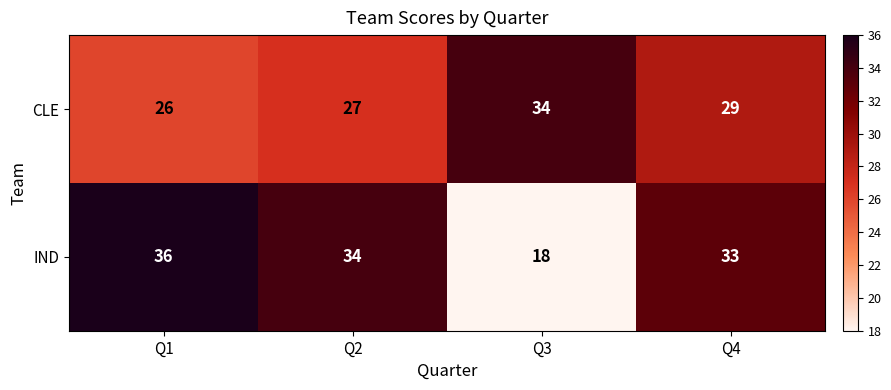

Reading left to right, transcribe all the data shown in this chart.

CLE: Q1=26	Q2=27	Q3=34	Q4=29
IND: Q1=36	Q2=34	Q3=18	Q4=33